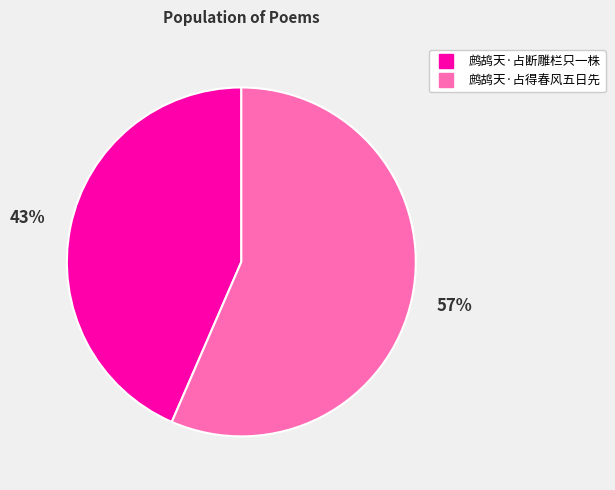

Count the number of slices in the pie.

2